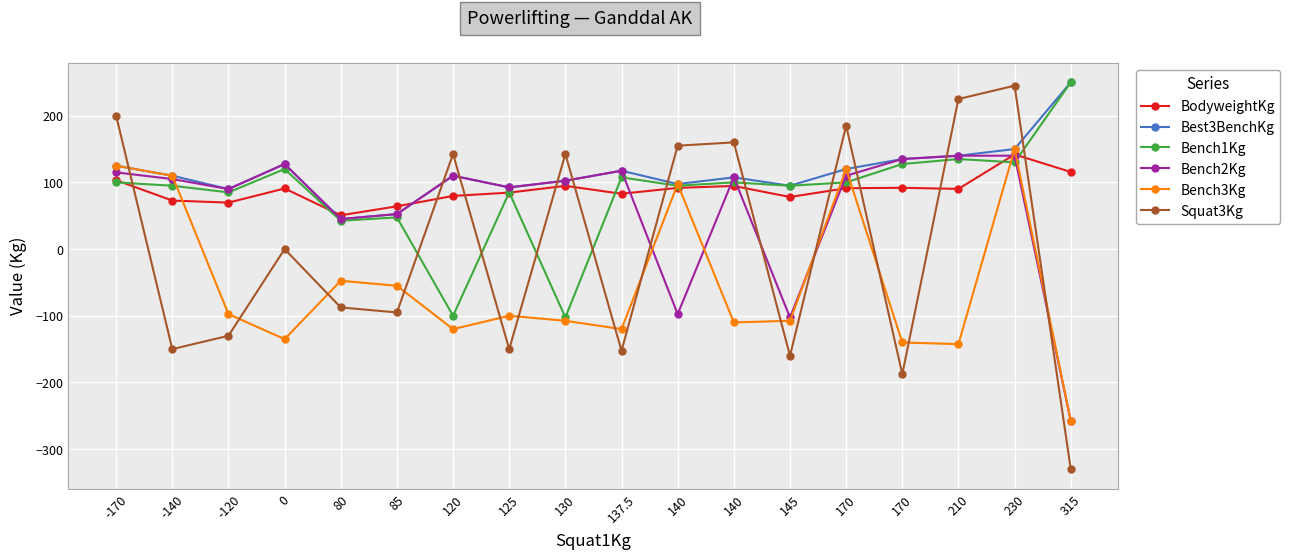

What are all the series names shown in the legend?

BodyweightKg, Best3BenchKg, Bench1Kg, Bench2Kg, Bench3Kg, Squat3Kg